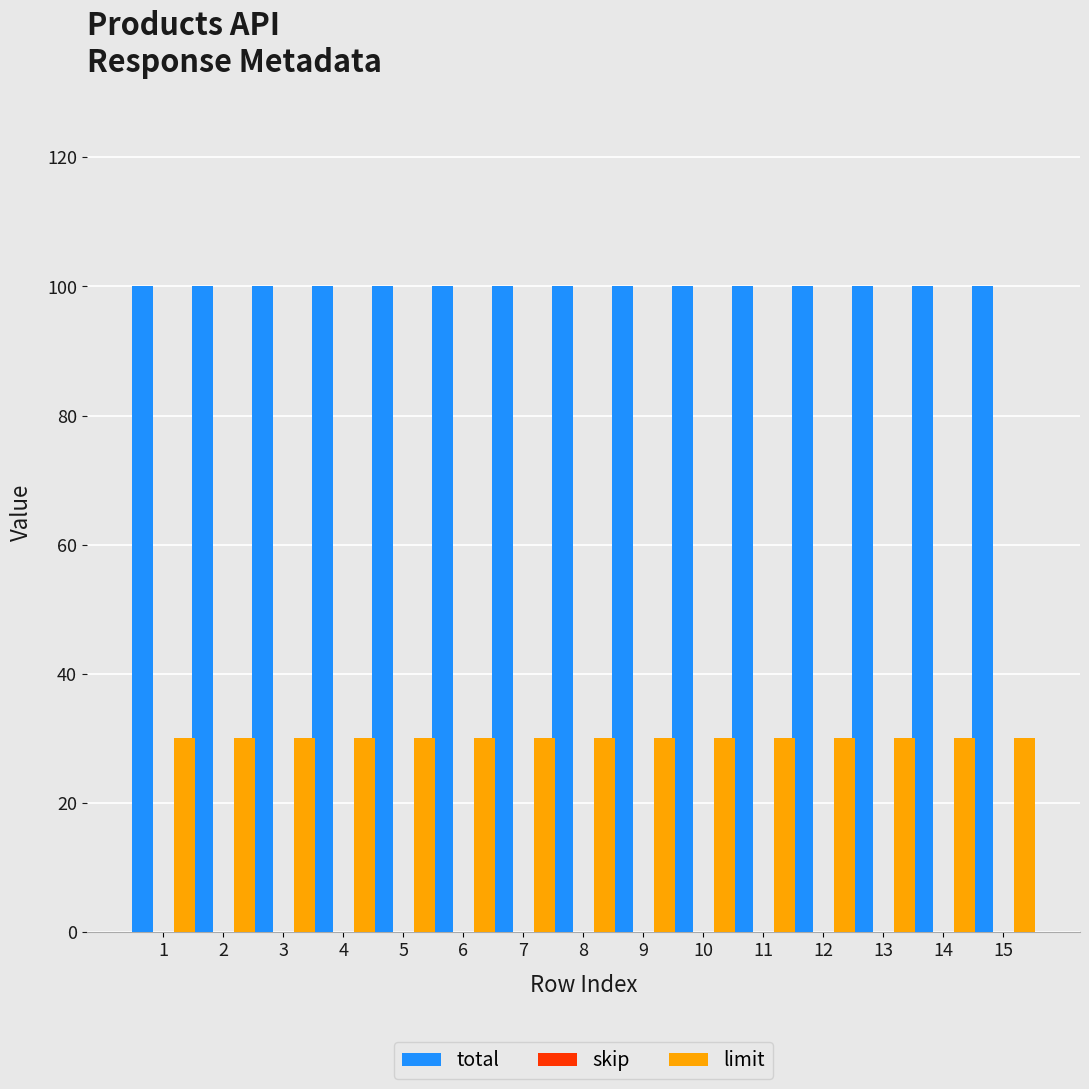

What is the difference between the highest and lowest values at 12?

70